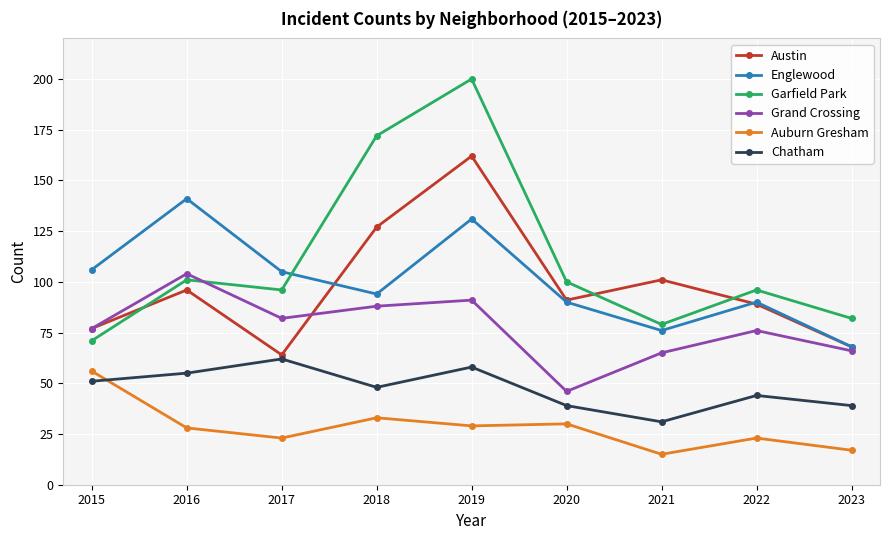

Is this an area chart (filled region under the line)?

No